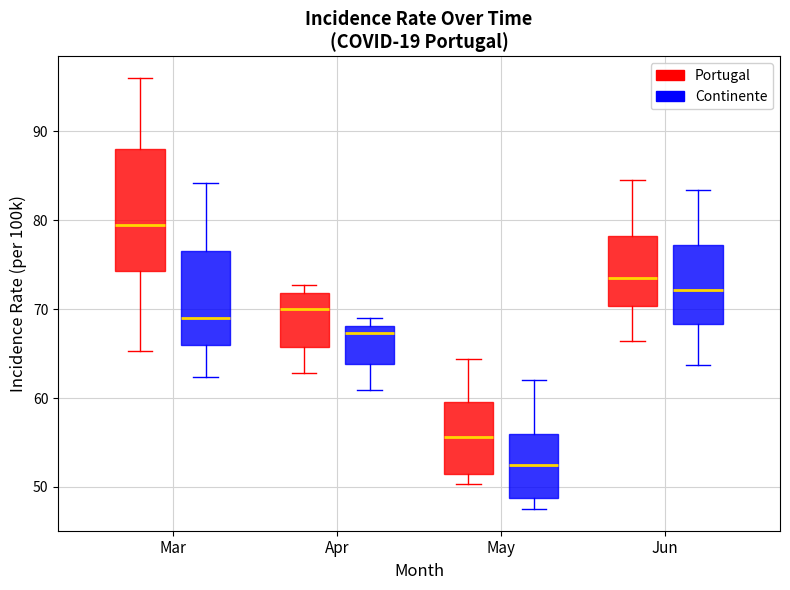

Which box is the tallest, from its lower edge to its upper edge?

Mar (Portugal)